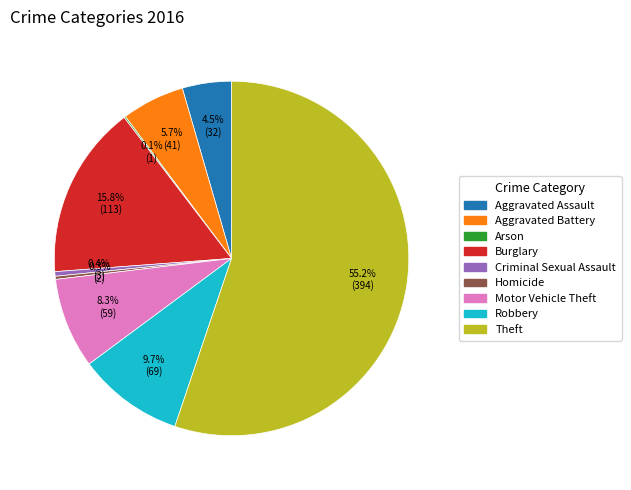

What percentage is NOT represented by Burglary?

84.2%